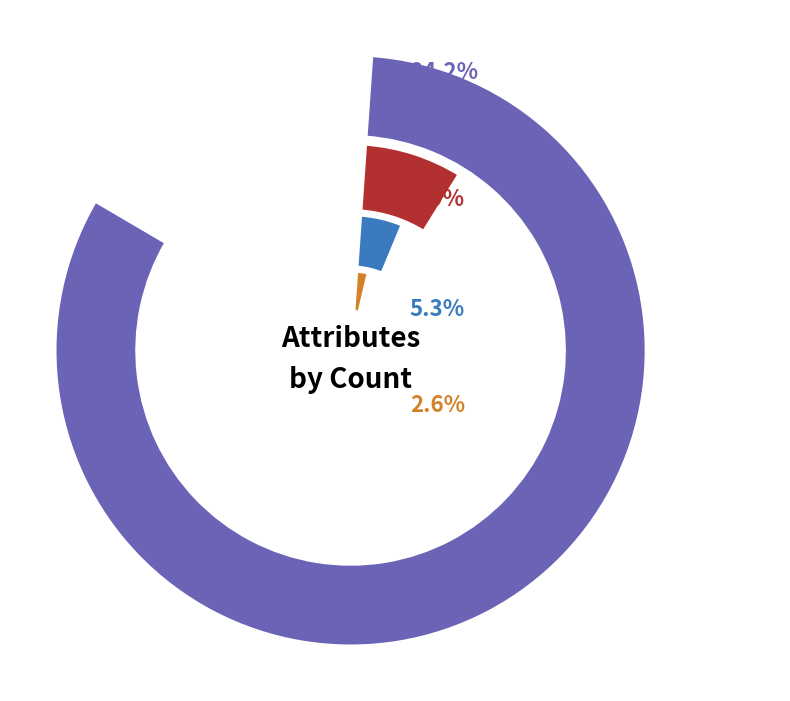

What is the majority slice?

readmitted